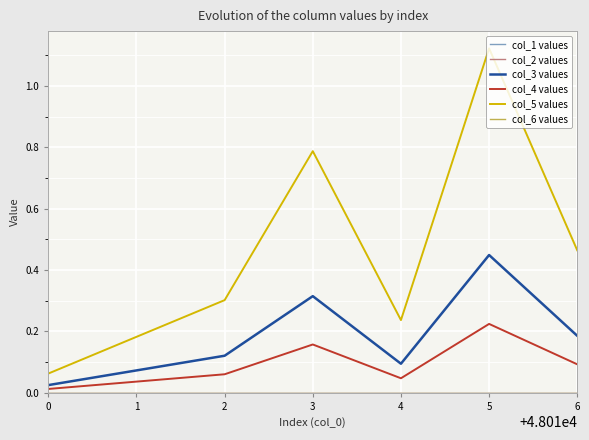

Is this an area chart (filled region under the line)?

No